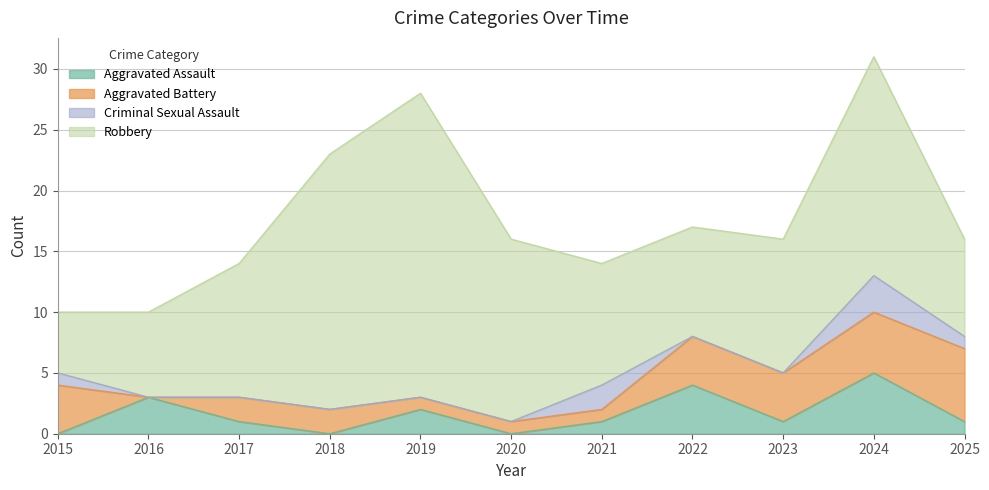

What is the average value of the Aggravated Battery series?

3